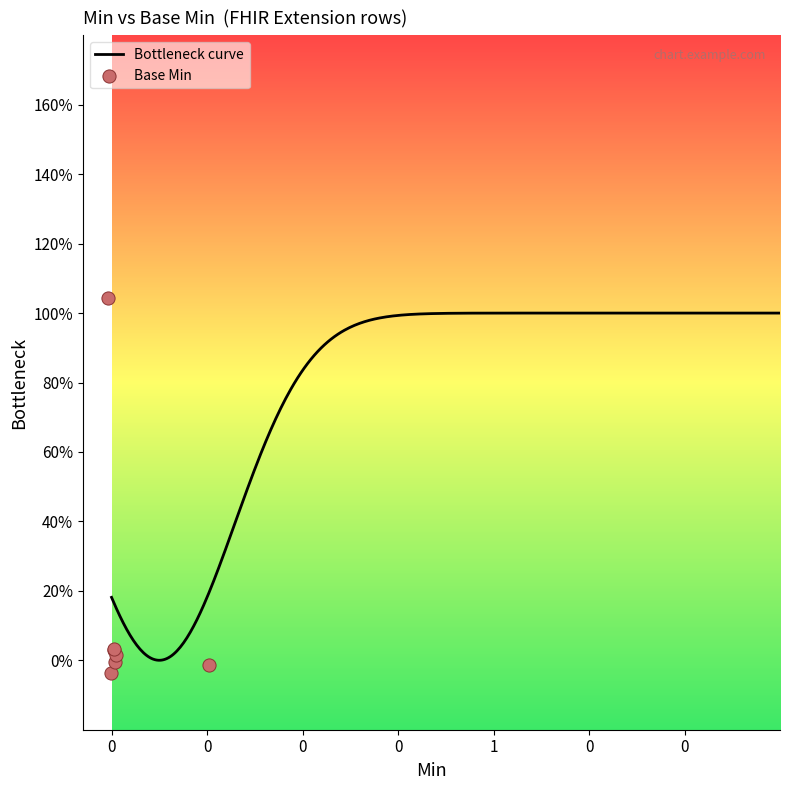

What is the change in value from 0 to 1?

+1.0